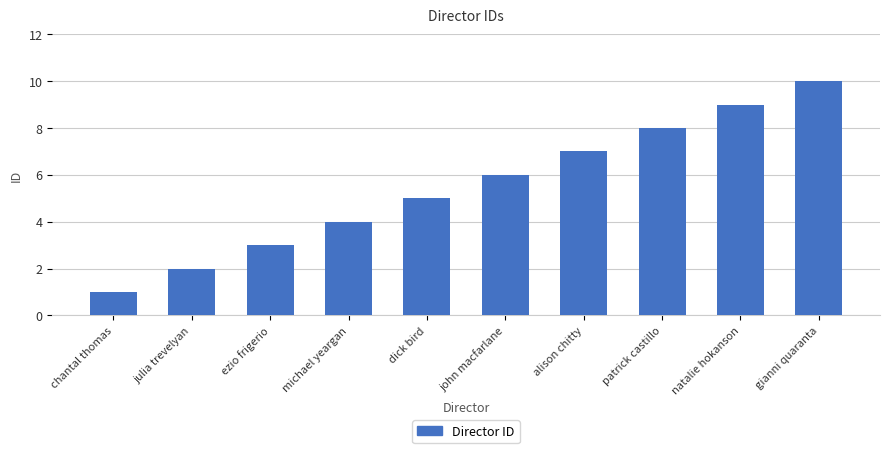

The value at chantal thomas is 2. True or false?

False